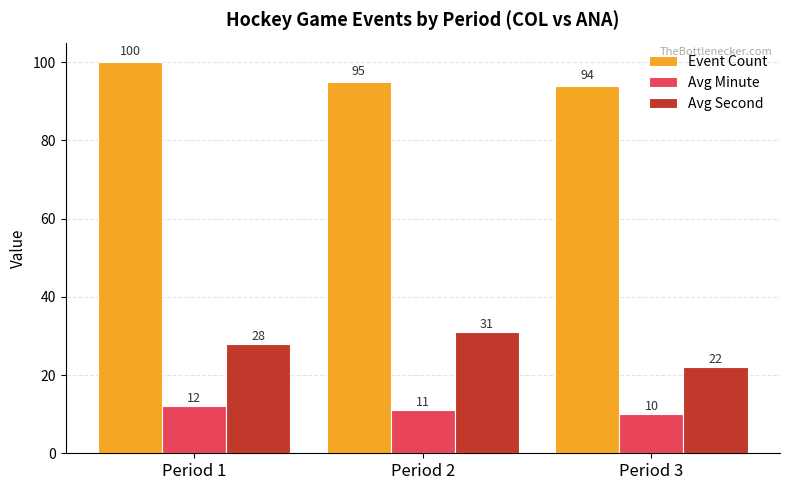

What is the value of the Avg Second bar at the 1st from the left?

28